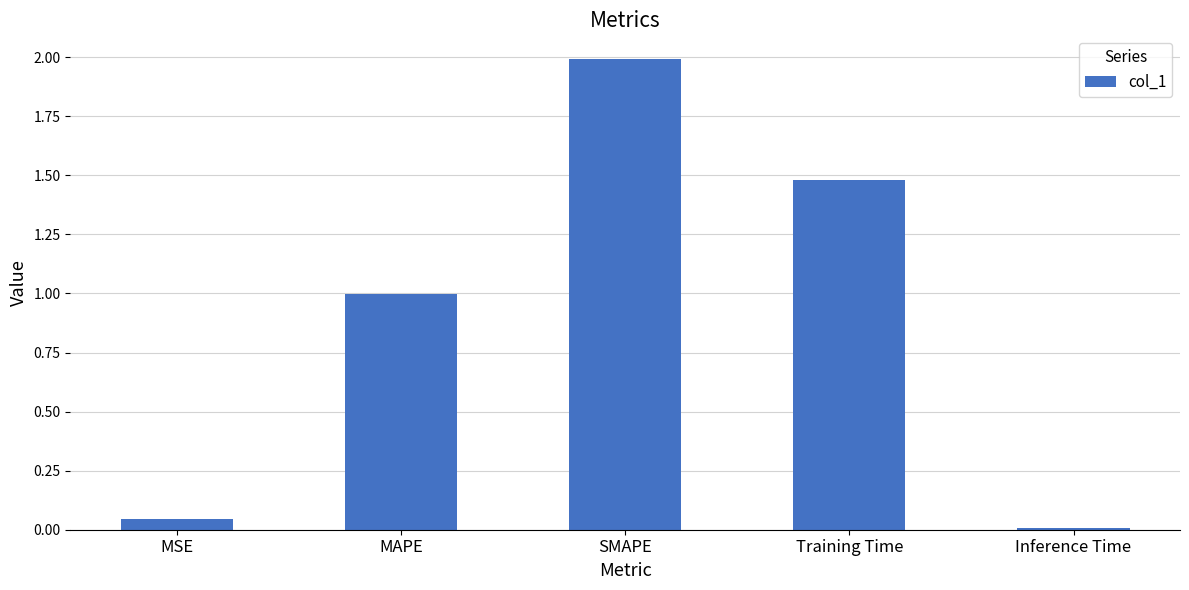

What is the label of the 3rd bar from the right?

SMAPE